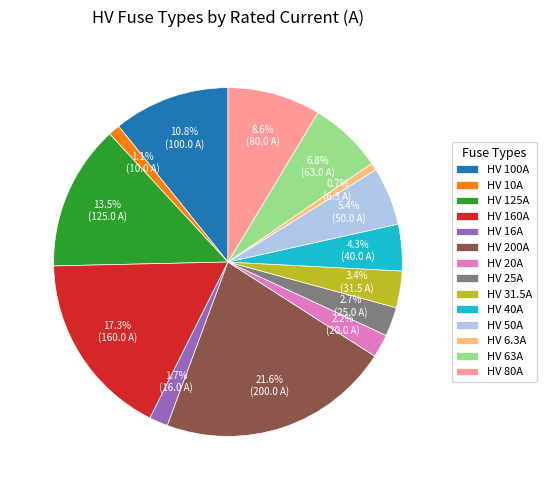

Is it true that HV 63A is 7% of the pie?

True